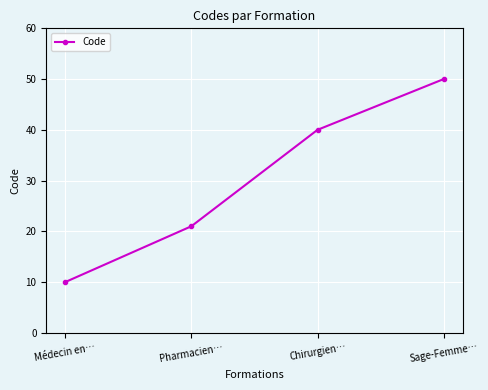

What is the greatest value displayed?

50